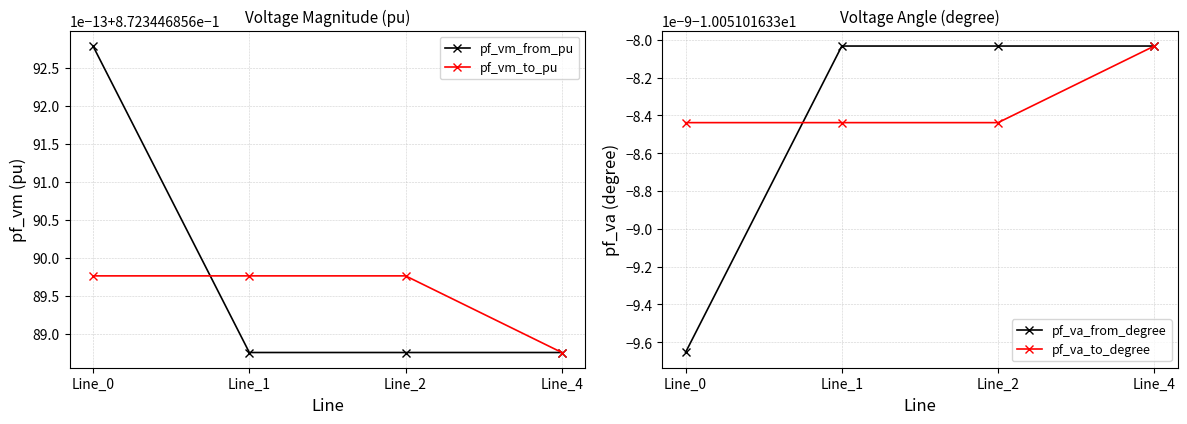

What is the value of the pf_va_to_degree point at the 2nd from the left?

-10.1